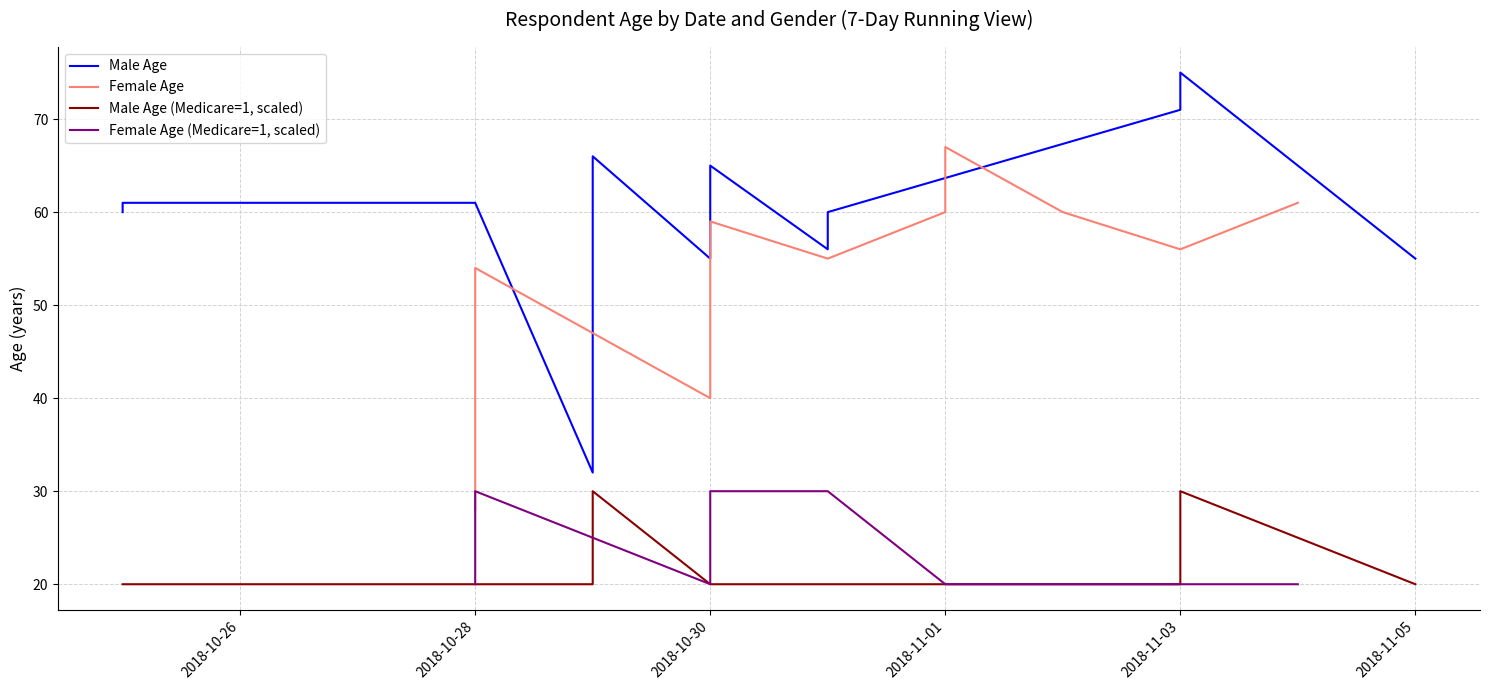

How many values in the Female Age (Medicare=1, scaled) series exceed 20?

5